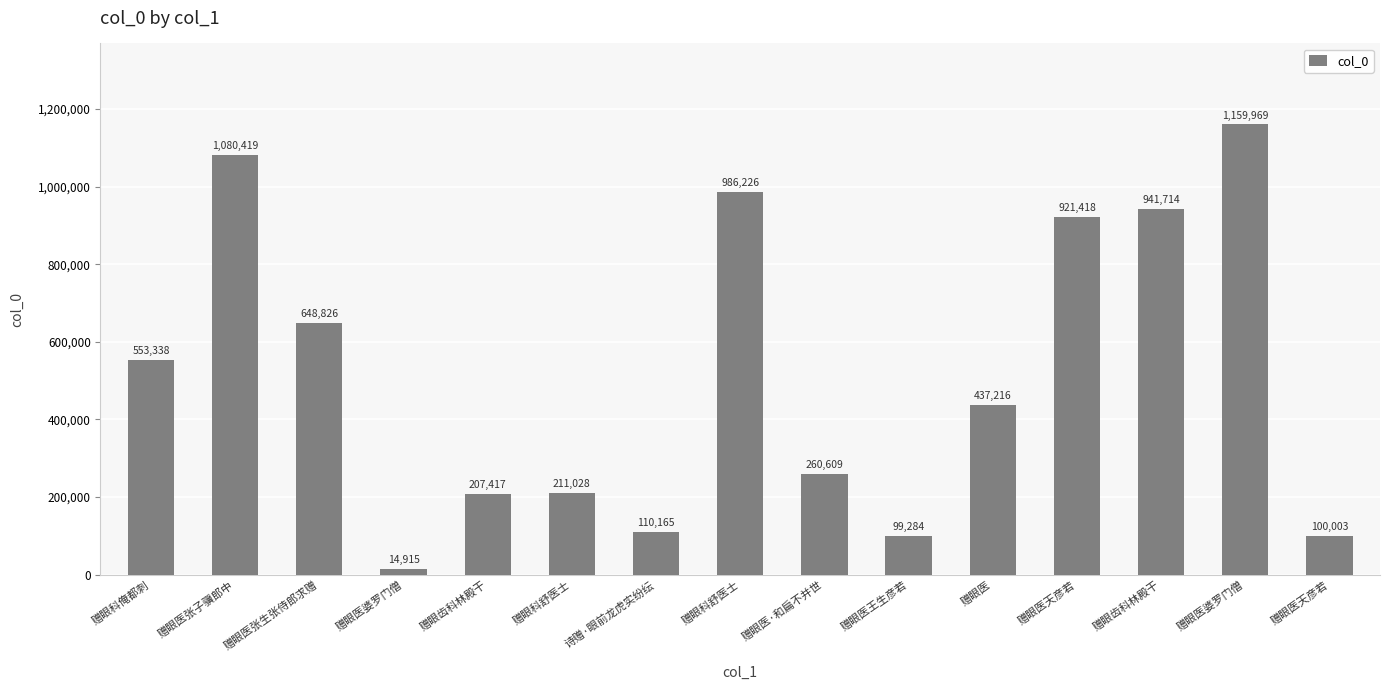

How many distinct data groups are displayed?

1